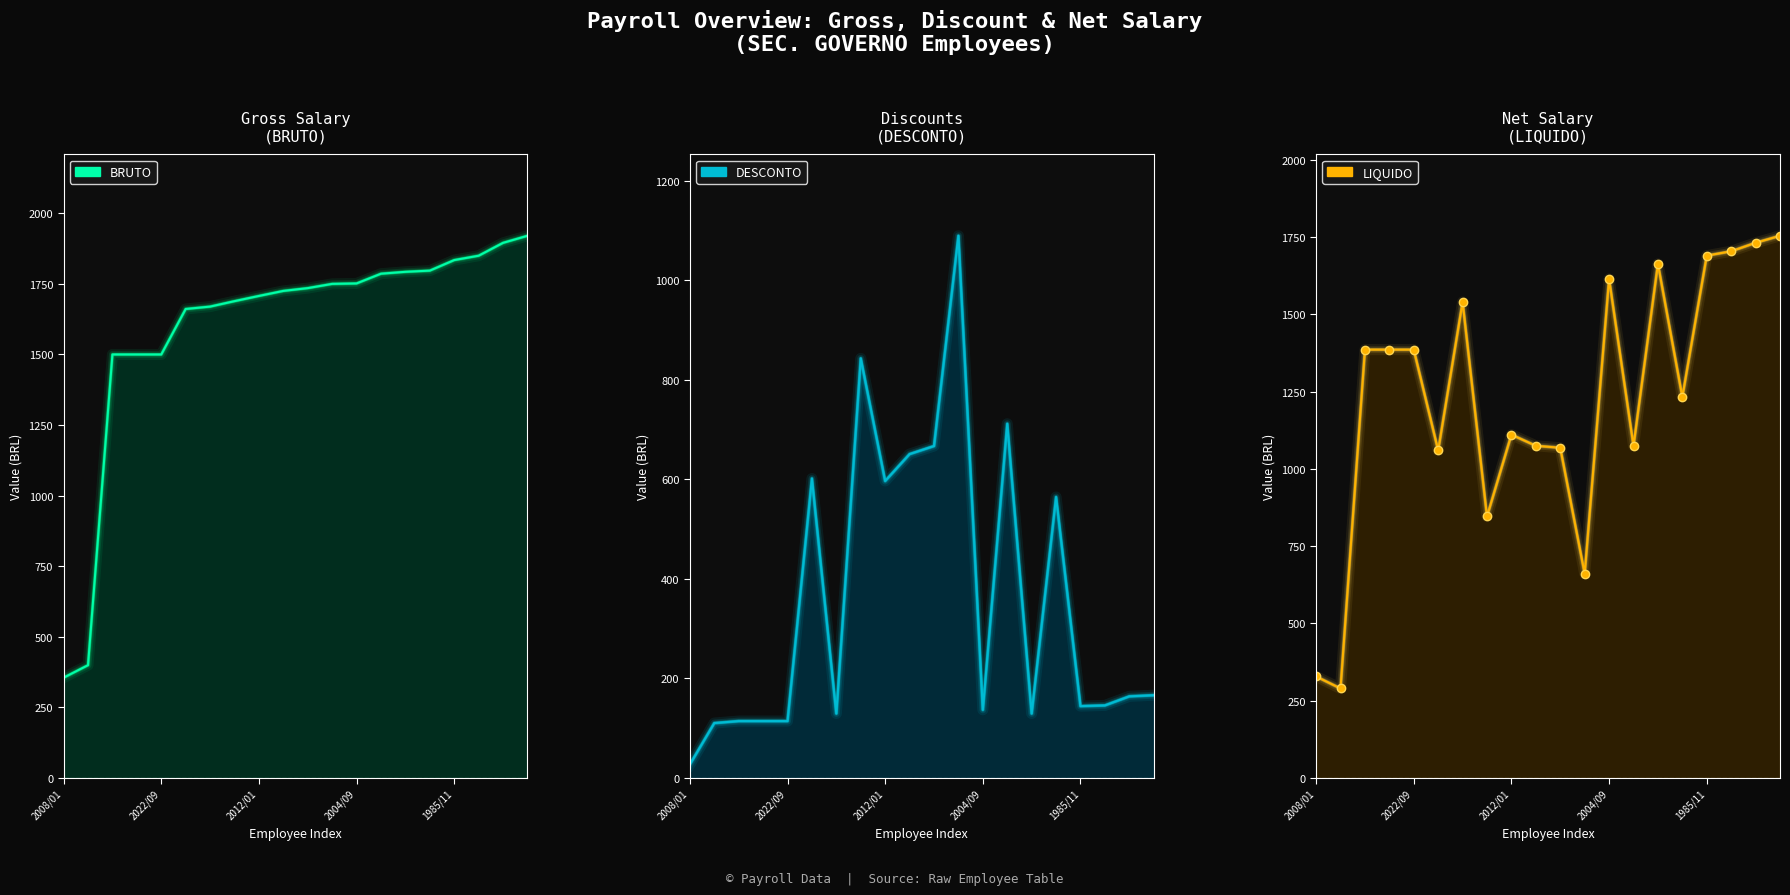

Where does the LIQUIDO series first go above 1386?

2017-03